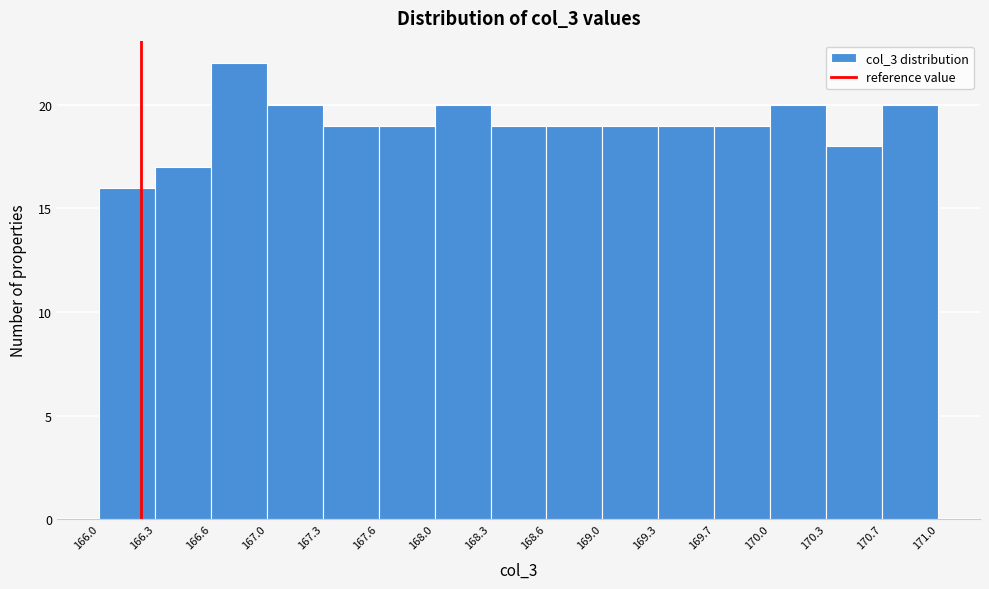

Reading left to right, list every bar in this chart as the range it spans on the x-axis followed by its height. The values are not printed on the chart, so give them approximately, as read against the axis.

166.0 to 166.3: 16
166.3 to 166.6: 17
166.6 to 167.0: 22
167.0 to 167.3: 20
167.3 to 167.6: 19
167.6 to 168.0: 19
168.0 to 168.3: 20
168.3 to 168.6: 19
168.6 to 169.0: 19
169.0 to 169.3: 19
169.3 to 169.7: 19
169.7 to 170.0: 19
170.0 to 170.3: 20
170.3 to 170.7: 18
170.7 to 171.0: 20